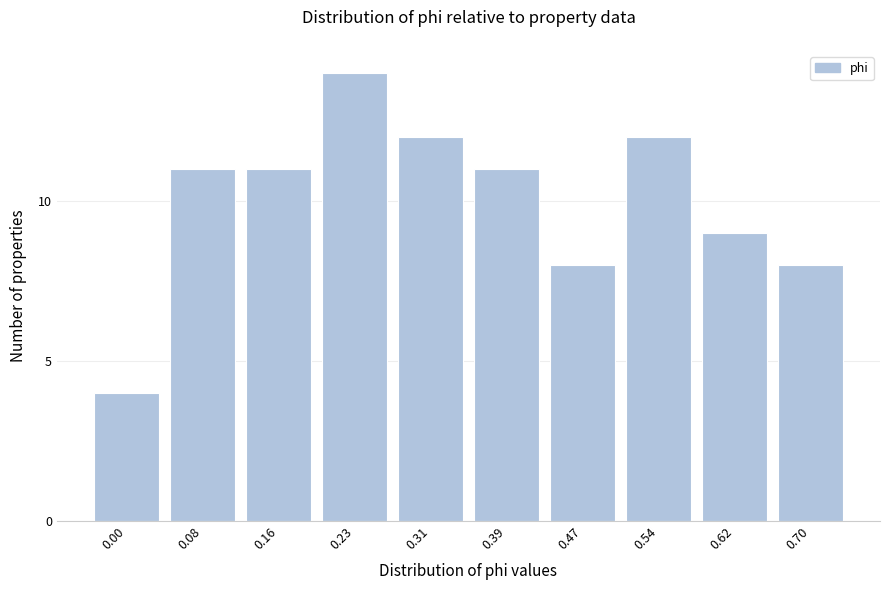

Reading left to right, list all the values displayed in this chart.

4	11	11	14	12	11	8	12	9	8